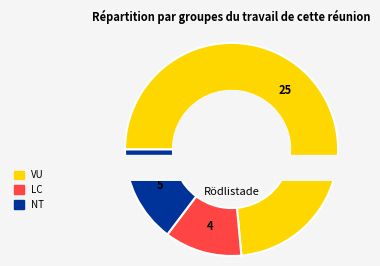

What is the change in value from VU to LC?

-21